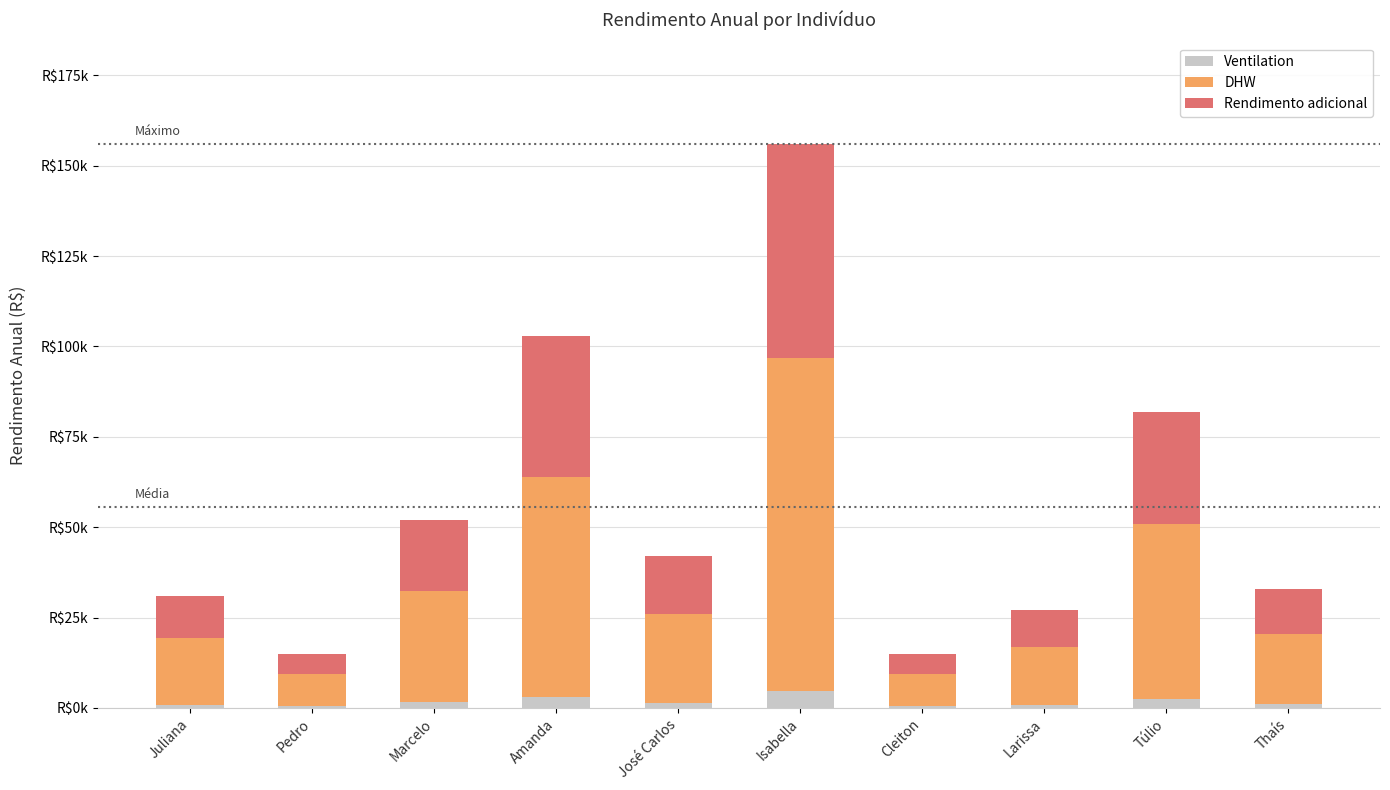

What is the difference between the maximum and minimum values in the Rendimento adicional series?

53580